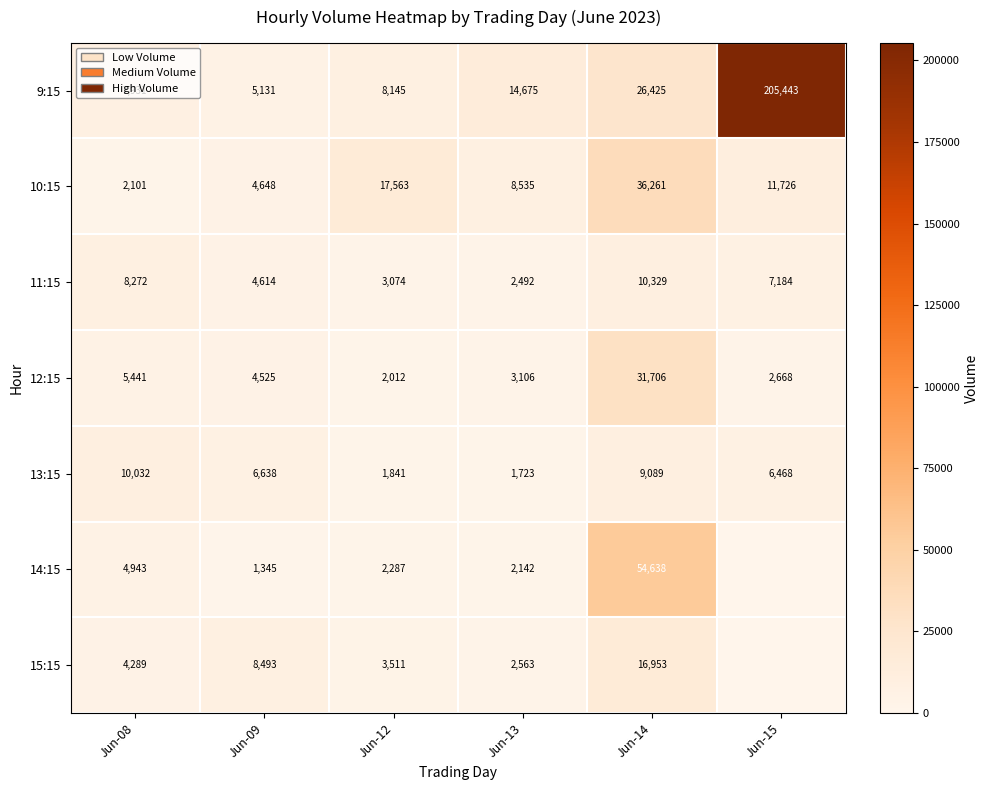

Between Jun-13 and Jun-15, which is larger?

Jun-15